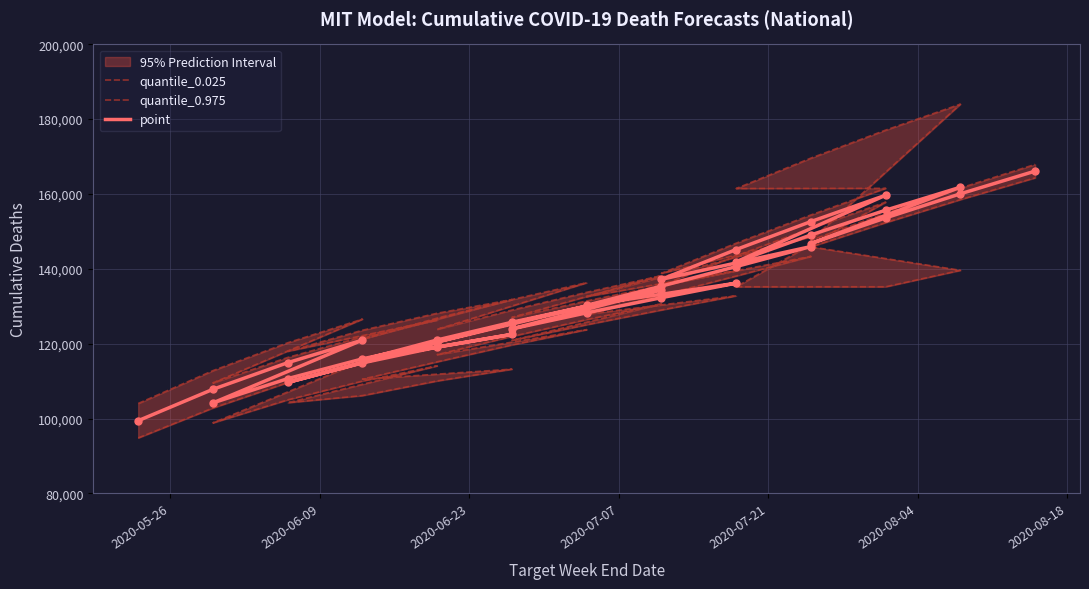

Which series reaches the minimum Y coordinate?

quantile_0.025